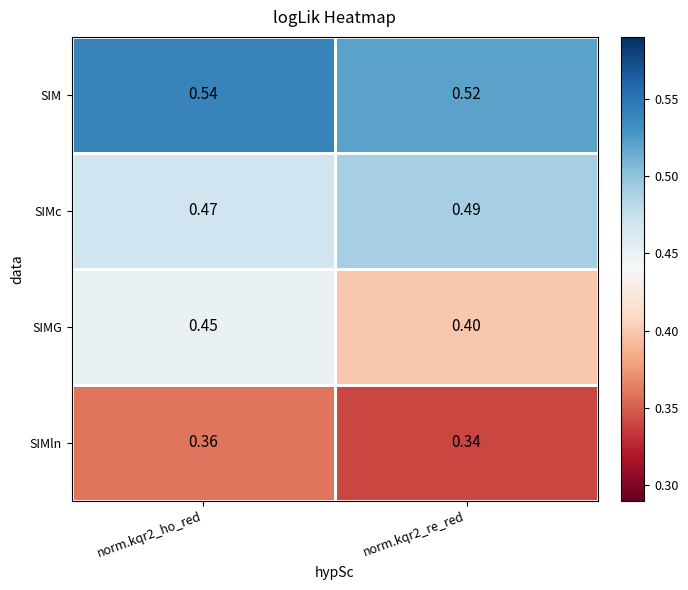

List the series in order of their overall mean, highest first.

SIM, SIMc, SIMG, SIMln